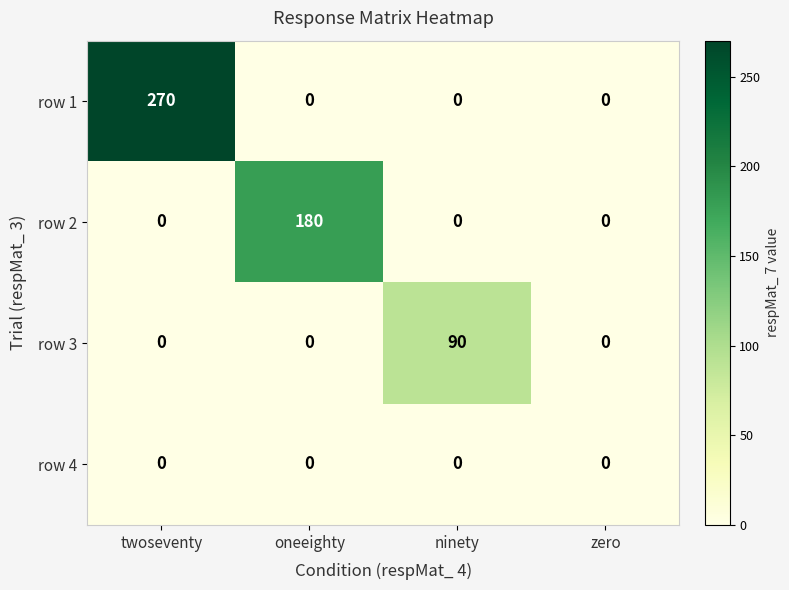

Count the row 1 values in the range 0 to 270.

4